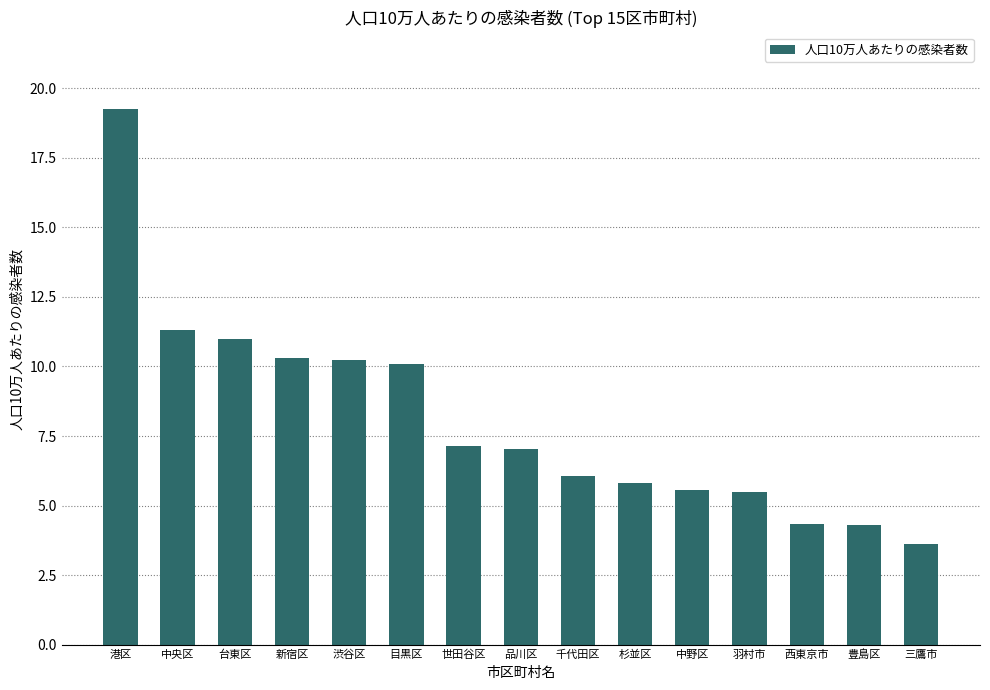

Which category has the lowest value across all series?

三鷹市